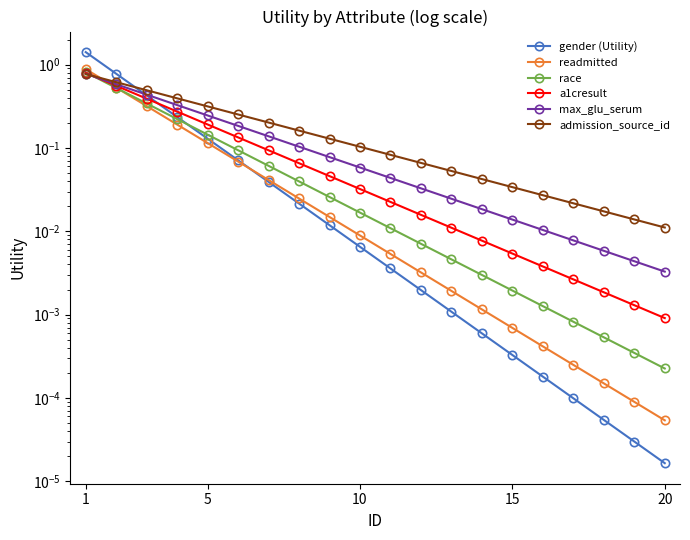

Is it true that admission_source_id equals 1.0 at 5?

False